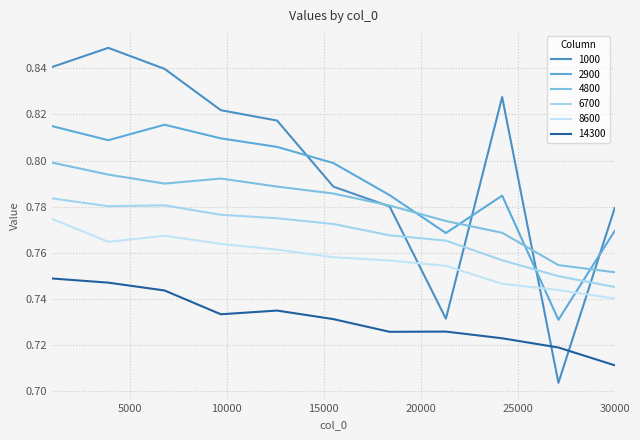

How many lines are shown in the chart?

6